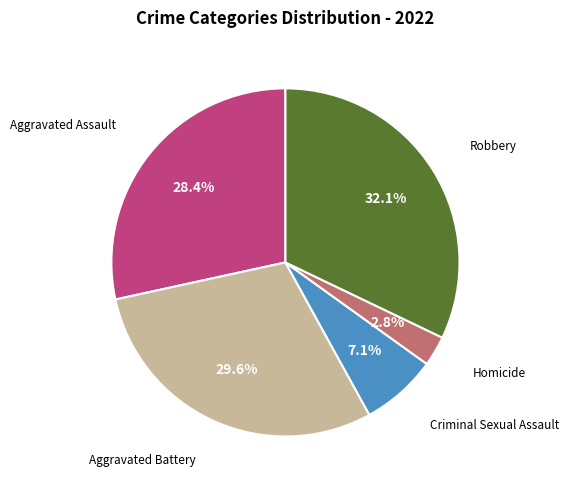

Is there a majority slice in this chart?

No